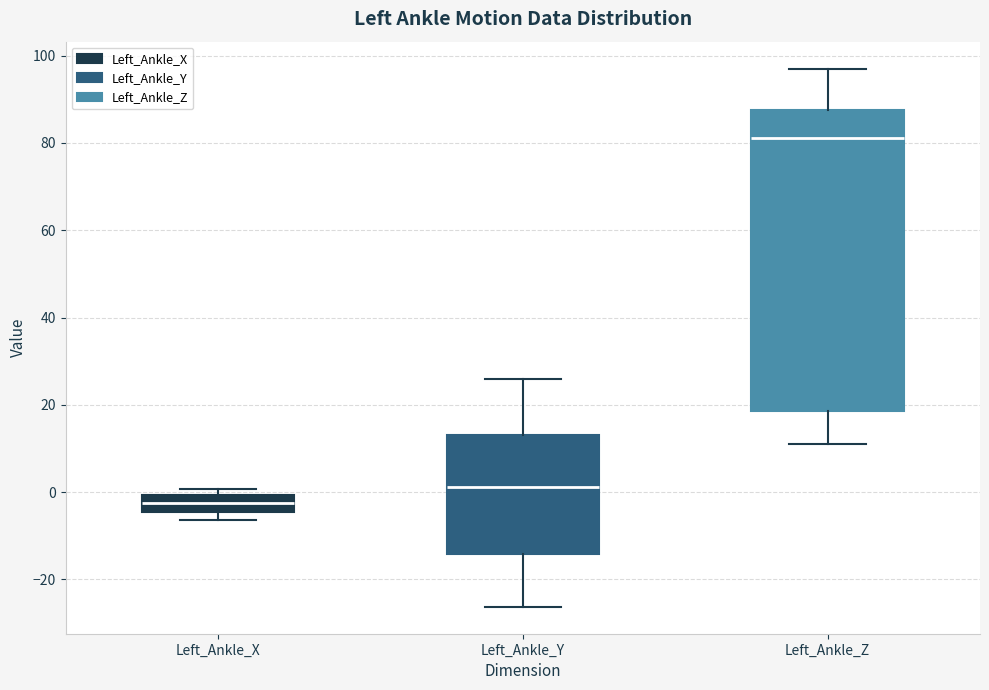

Reading left to right, read every box against the y-axis: the position of its median line, the range the box covers, and the ends of its whiskers. The values are not printed on the chart, so give them approximately, as read against the axis.

Left_Ankle_X: median -2, box -4 to 0, whiskers -6 to 0 (just above the box's upper edge)
Left_Ankle_Y: median 2, box -14 to 14, whiskers -26 to 26
Left_Ankle_Z: median 82, box 18 to 88, whiskers 10 to 98